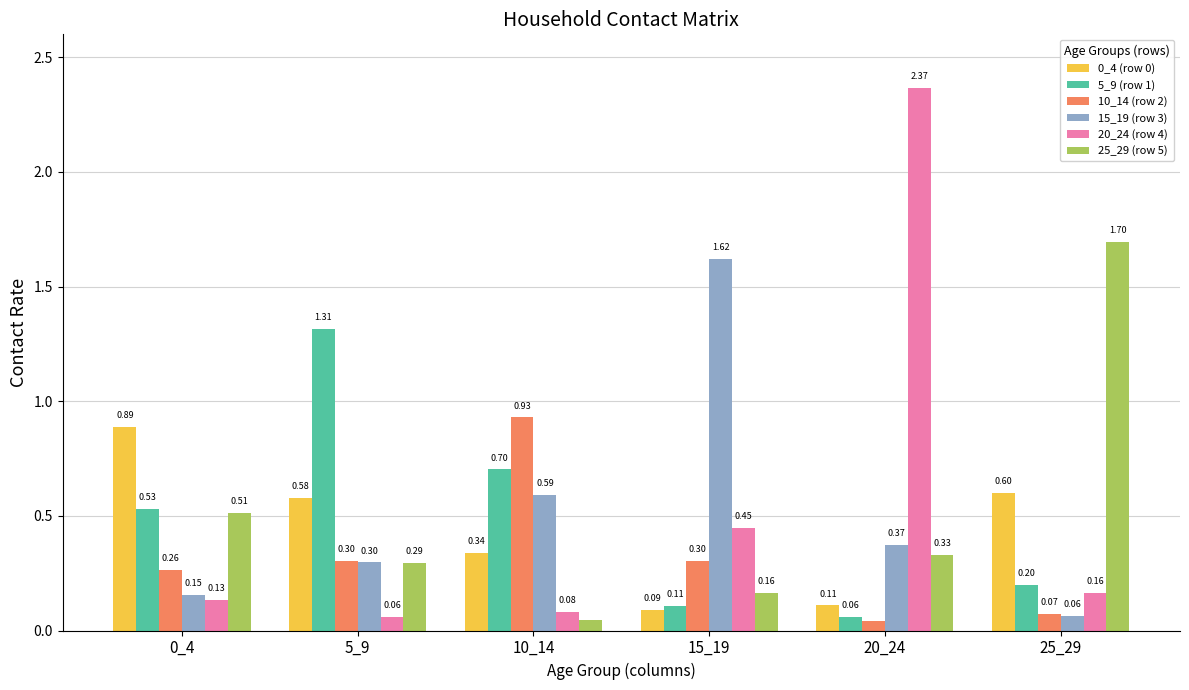

What is the difference between the maximum and second lowest values in the 15_19 (row 3) series?

1.5